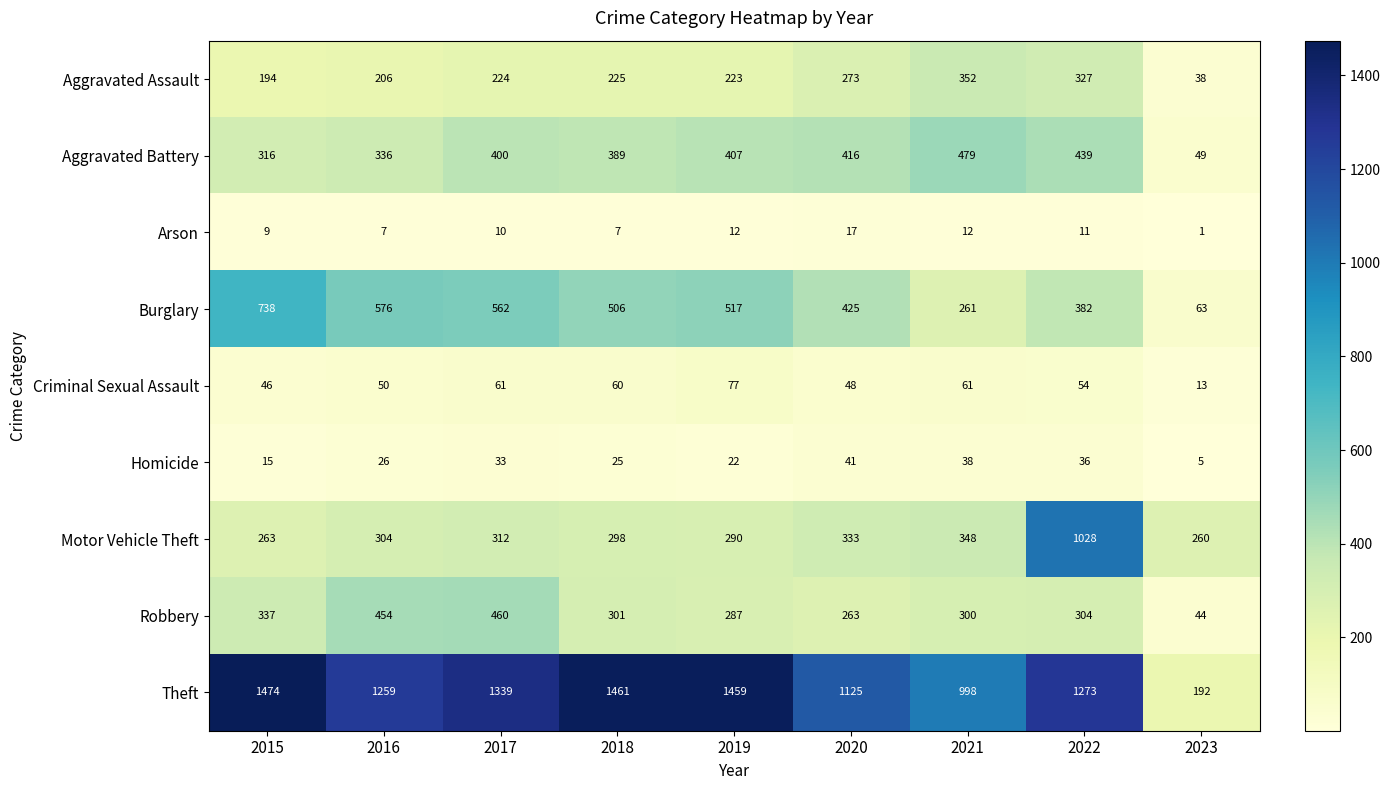

The value of Criminal Sexual Assault at 2019 is 77. True or false?

True